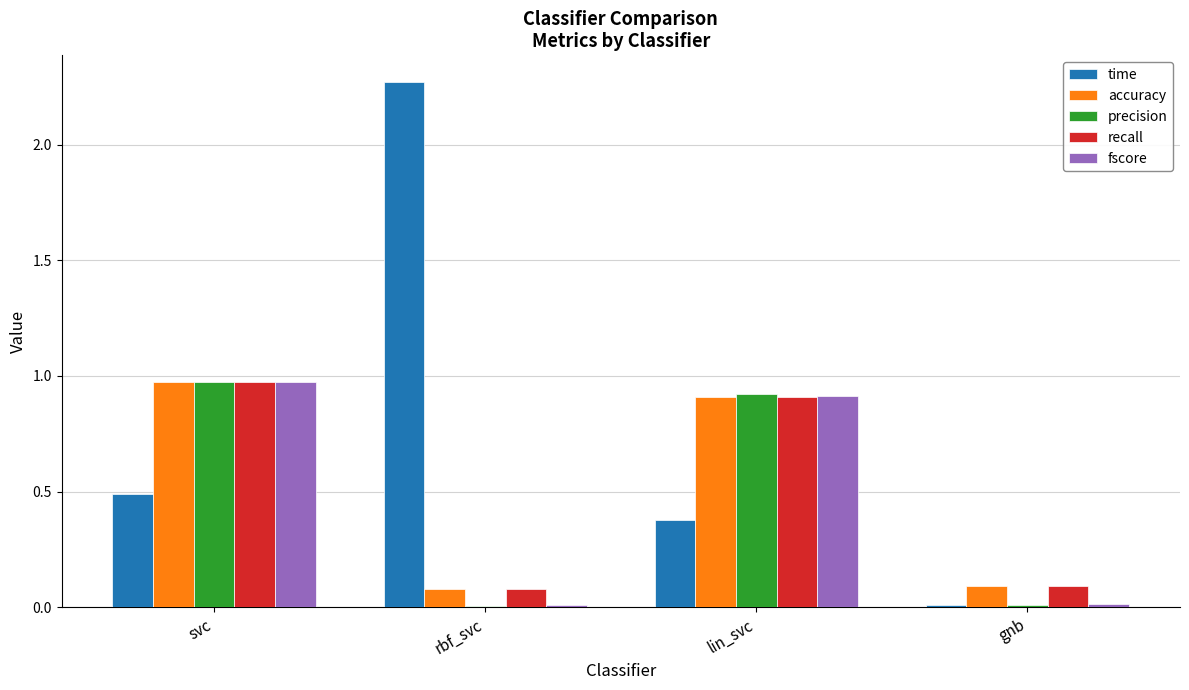

What value does the accuracy series have at lin_svc?

0.9